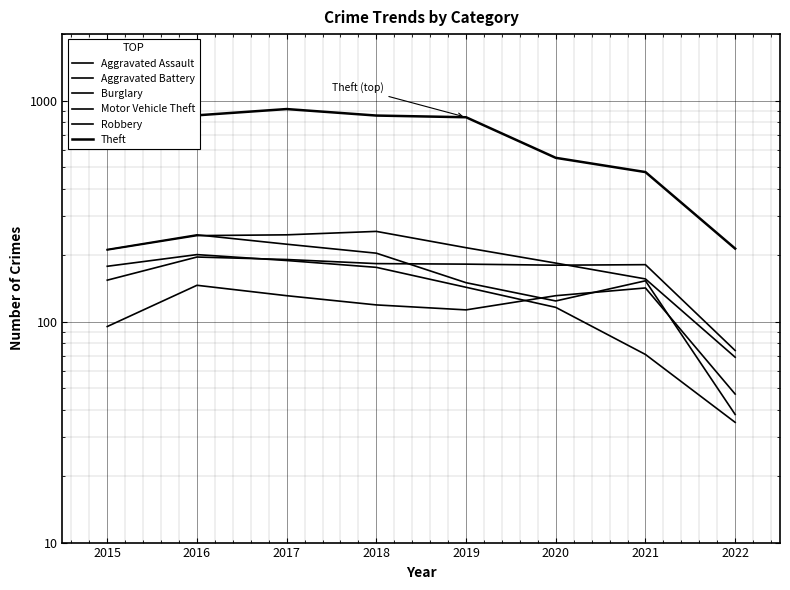

What is the smallest value displayed?

35